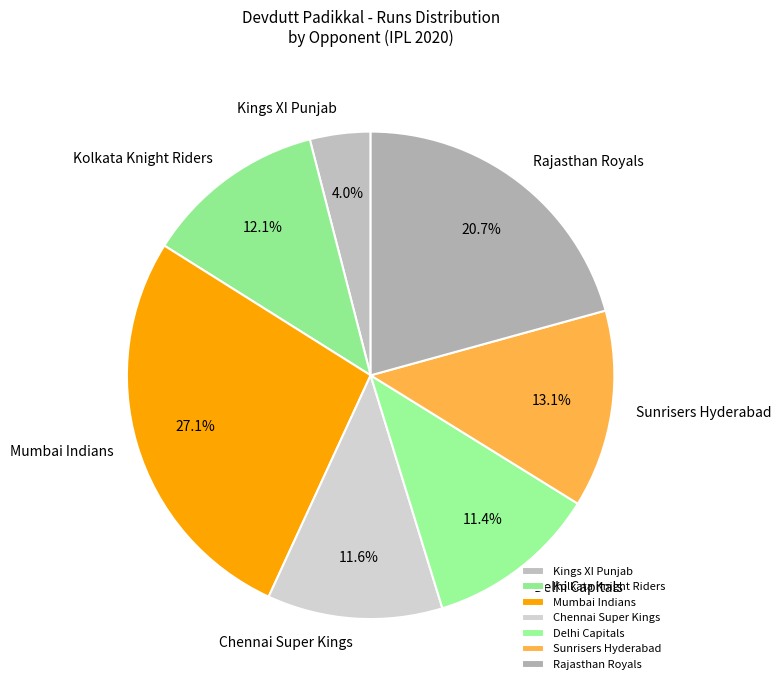

Which category has the biggest portion of the pie?

Mumbai Indians